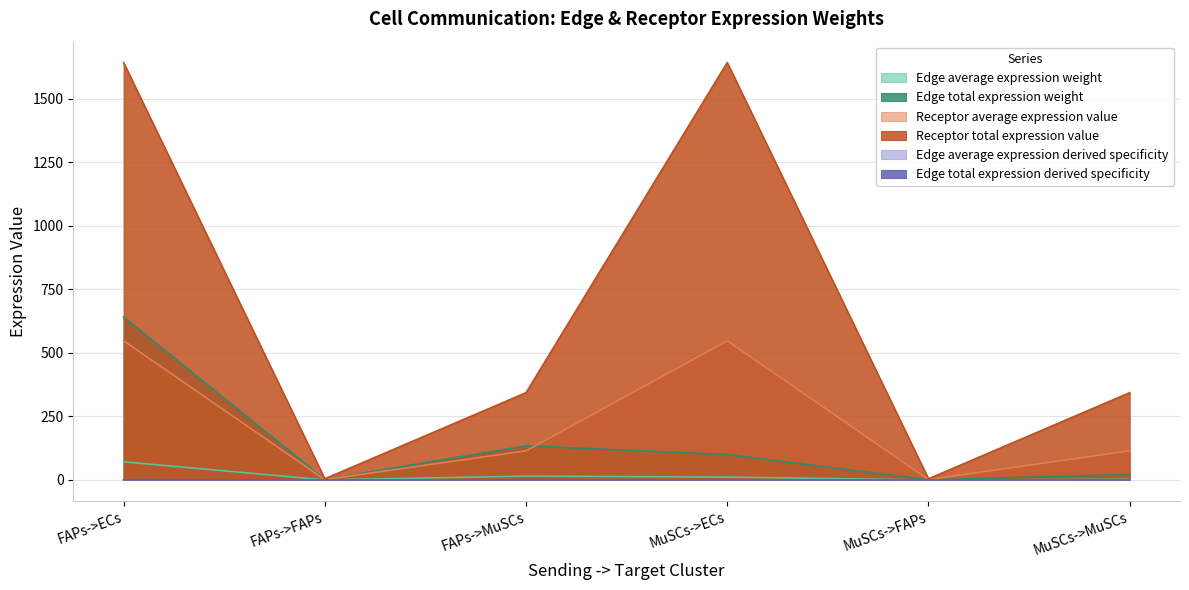

Rank the categories by Receptor average expression value value from lowest to highest.

FAPs->FAPs, MuSCs->FAPs, FAPs->MuSCs, MuSCs->MuSCs, FAPs->ECs, MuSCs->ECs